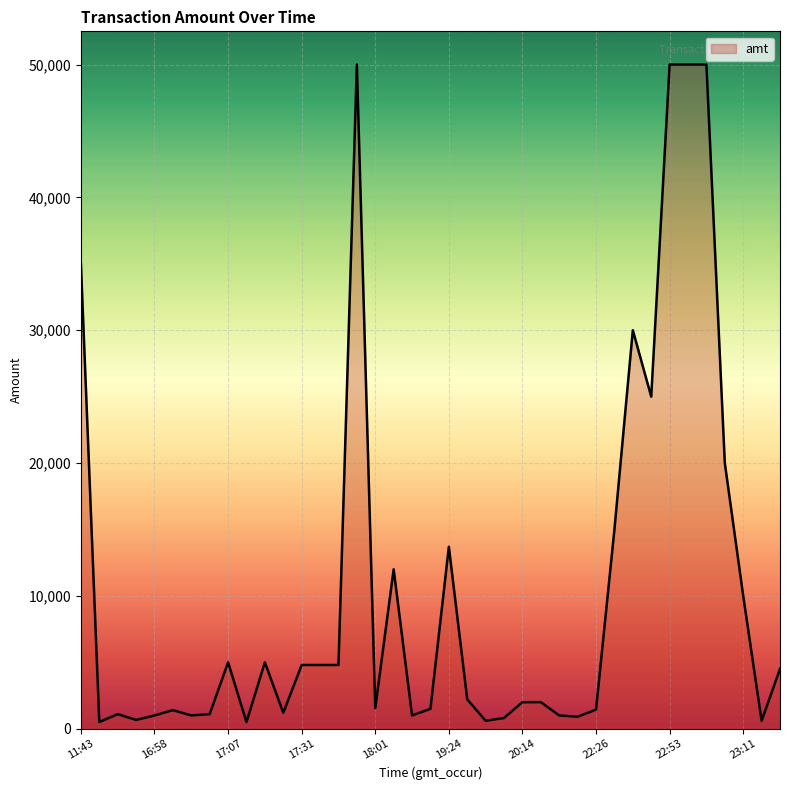

What is the greatest value displayed?

50000.0